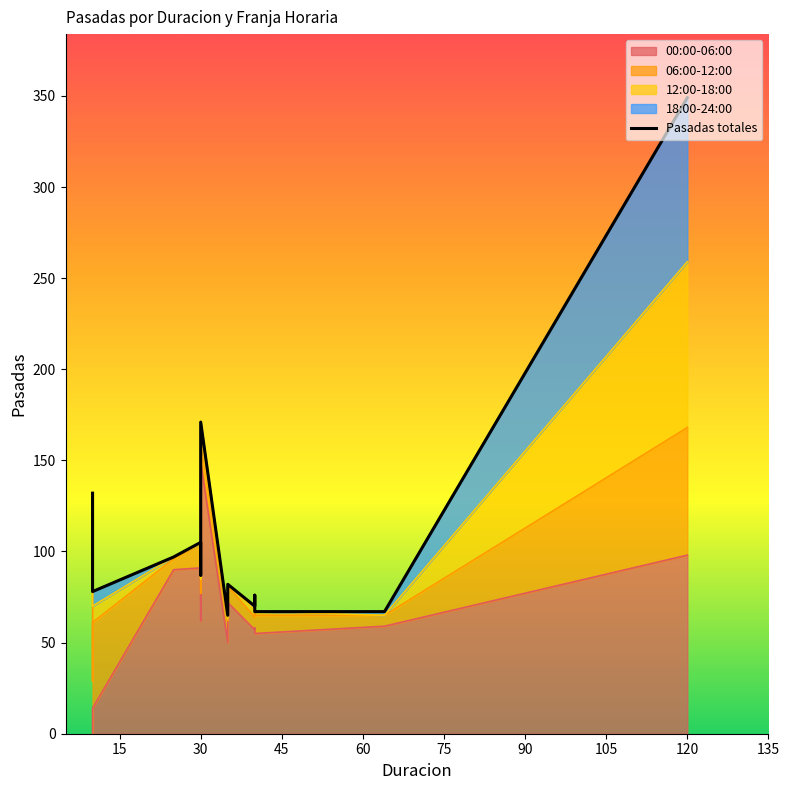

How many interior local peaks (higher than both neighbors) does the data have?

4